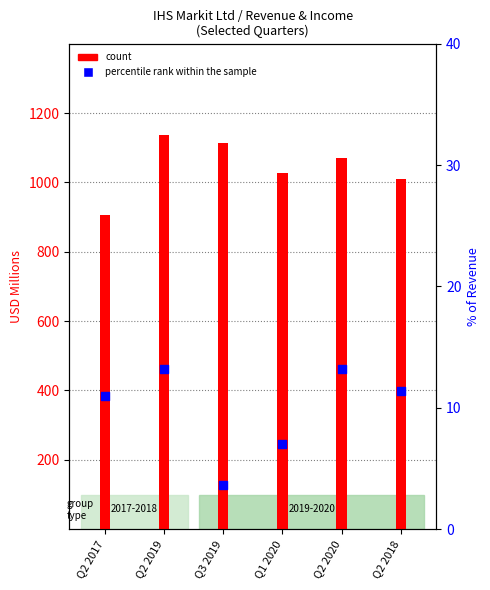

What is the ratio of the value at Q2 2018 to the value at Q2 2020?

0.9